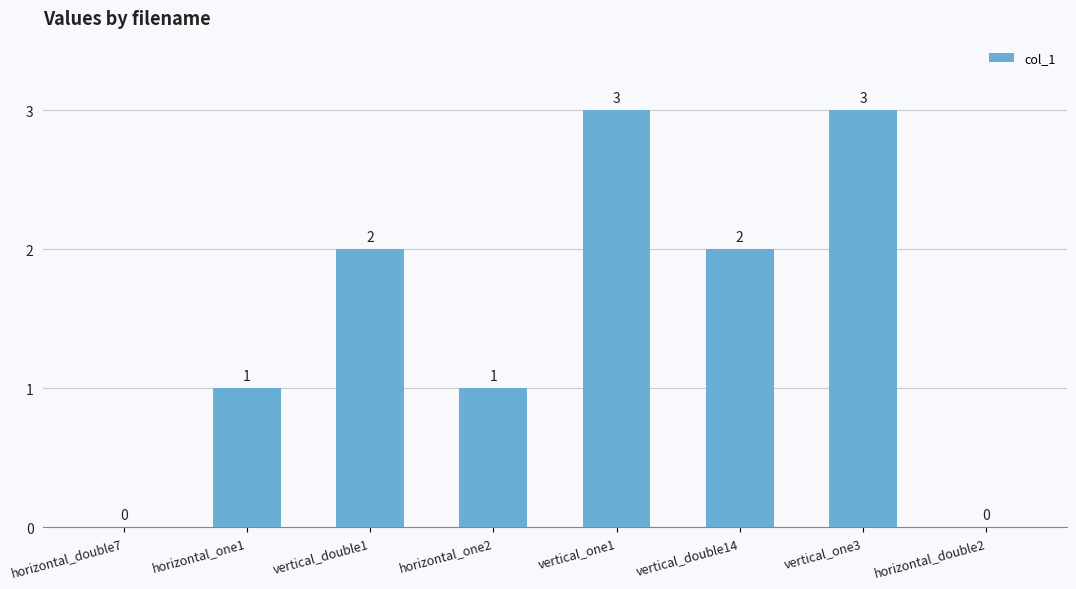

How many series are shown in this chart?

1